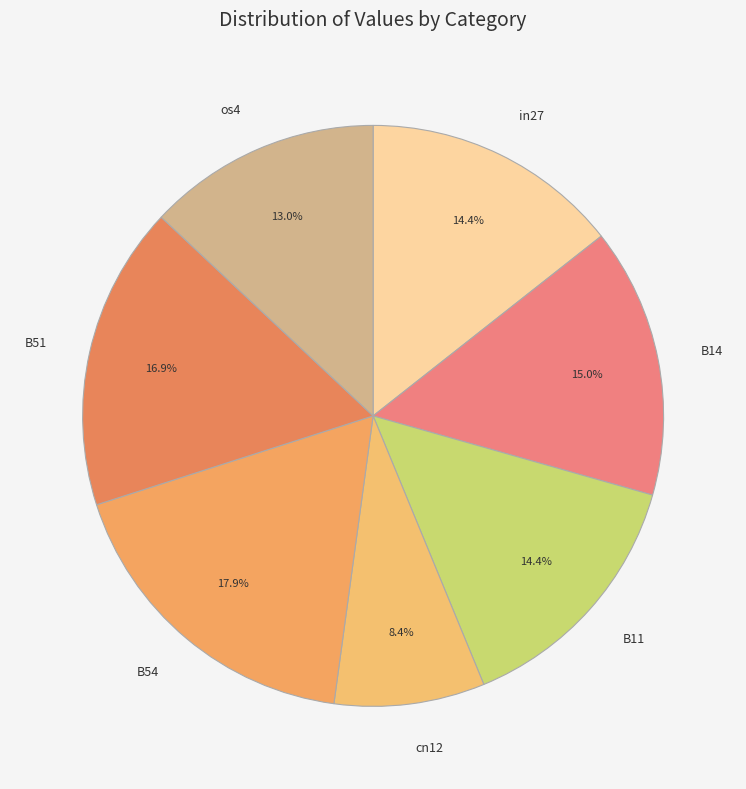

Is there any slice that represents more than half of the pie?

No